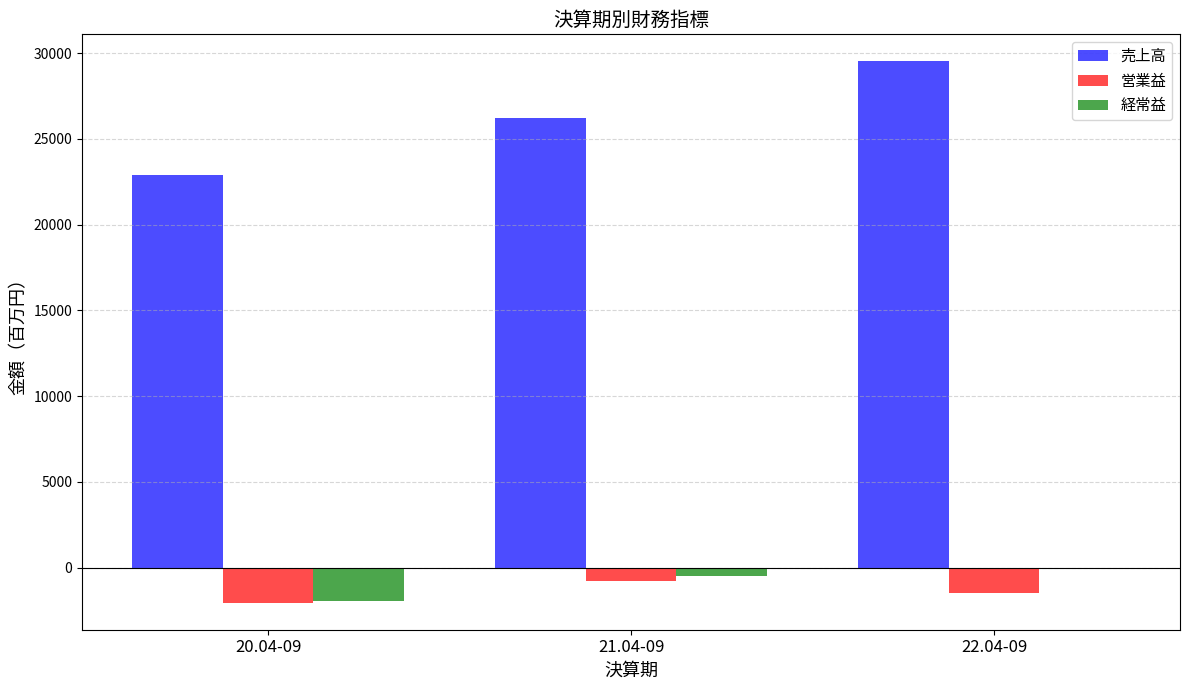

What is the highest value of the 売上高 series?

29519